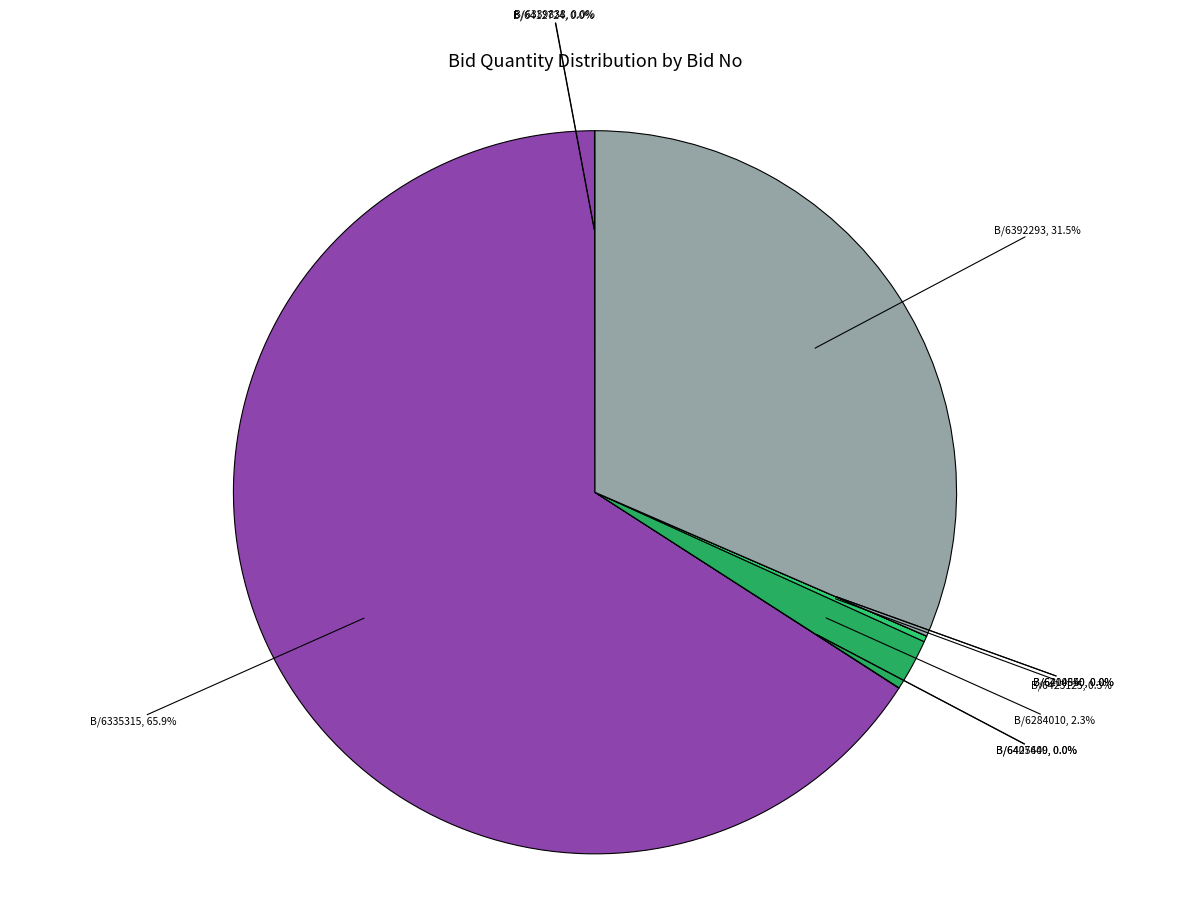

Count the number of slices in the pie.

10